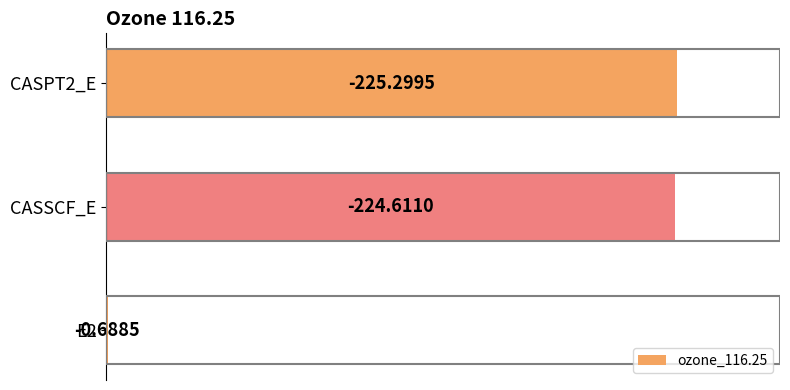

List the labels in order of value, largest first.

CASPT2_E, CASSCF_E, E2